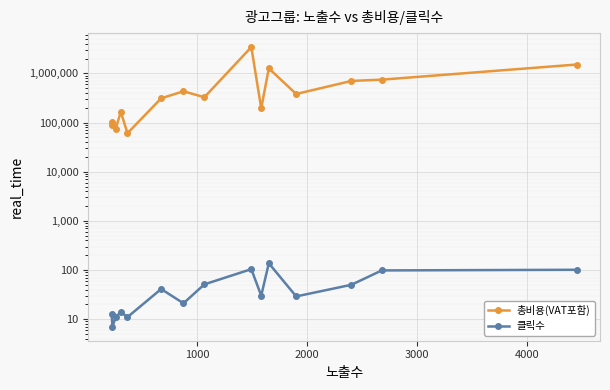

How many interior local valleys does the 총비용(VAT포함) series have?

5